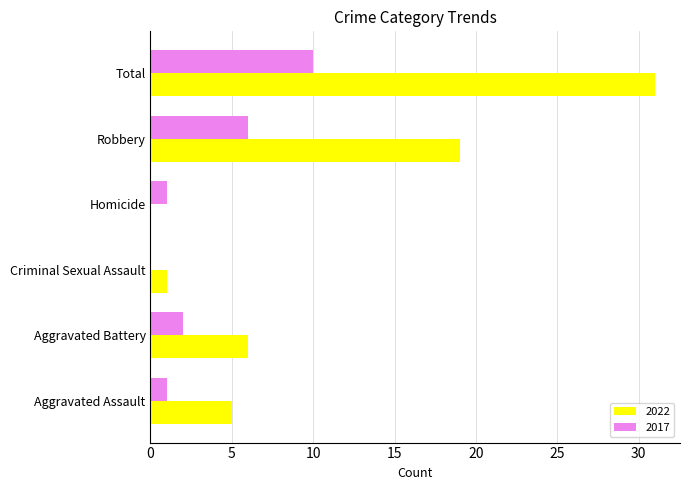

What is the highest value of the 2022 series?

31